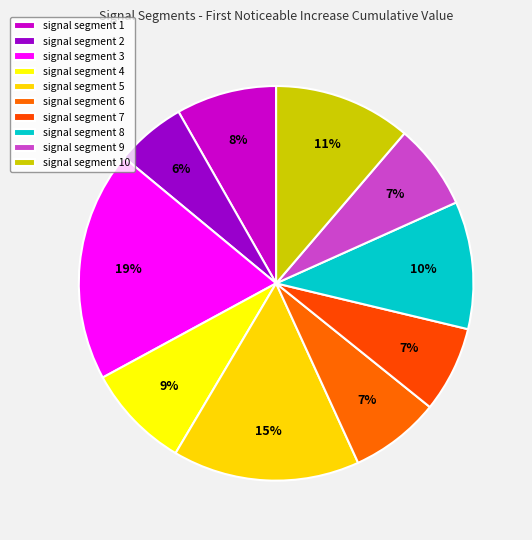

Does signal segment 10 account for over 50% of the chart?

No